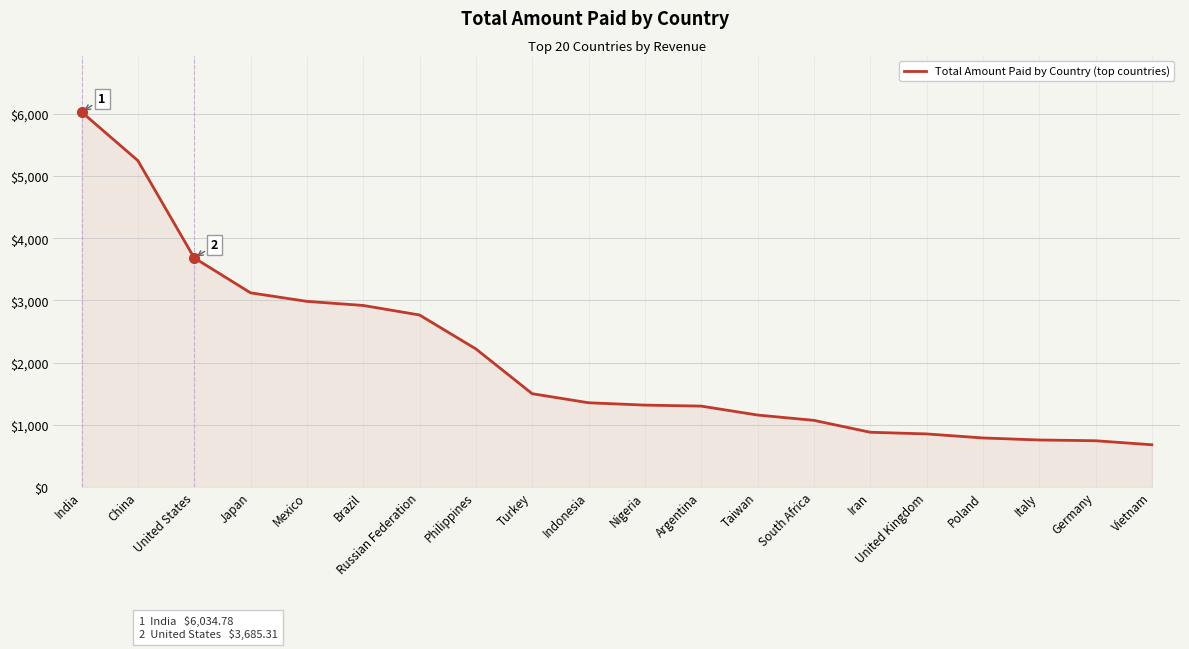

How many series are shown in this chart?

1